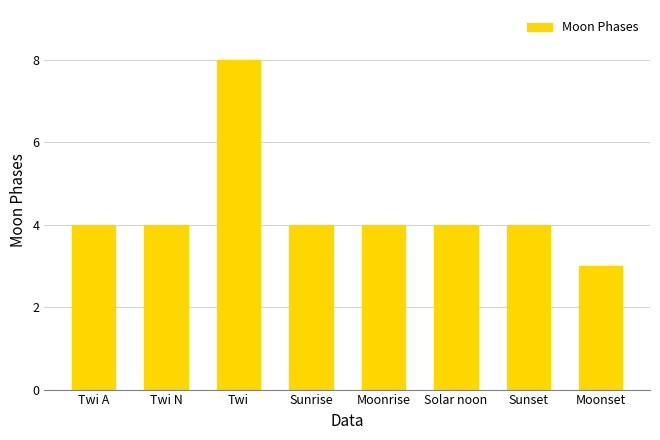

What is the difference between the values at Moonset and Twi?

5